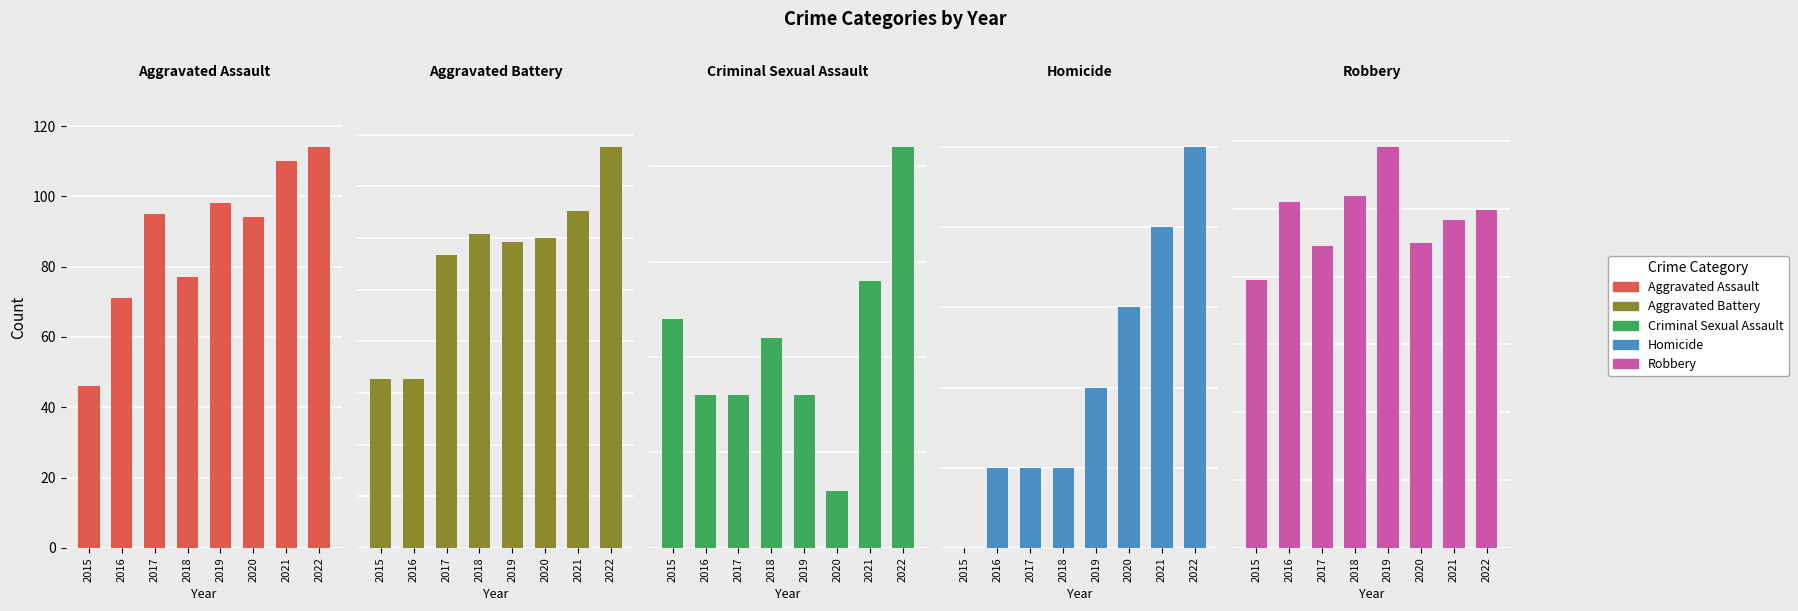

What is the total value across all series at 2016?

672